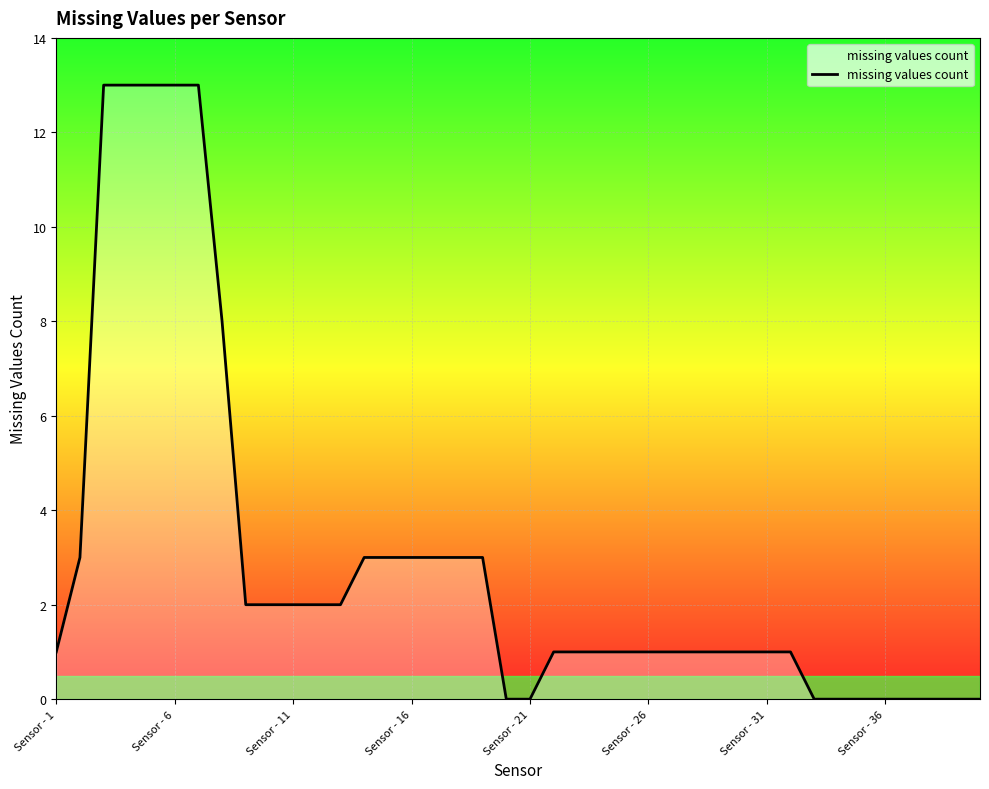

What is the difference between the maximum and minimum values?

13